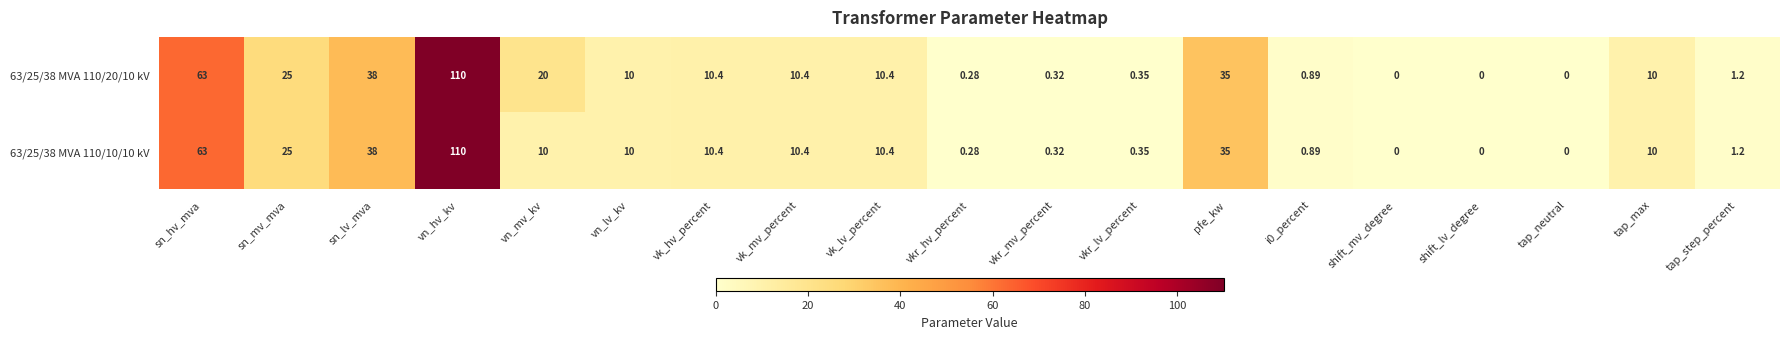

Rank the series by their average value, from highest to lowest.

63/25/38 MVA 110/20/10 kV, 63/25/38 MVA 110/10/10 kV